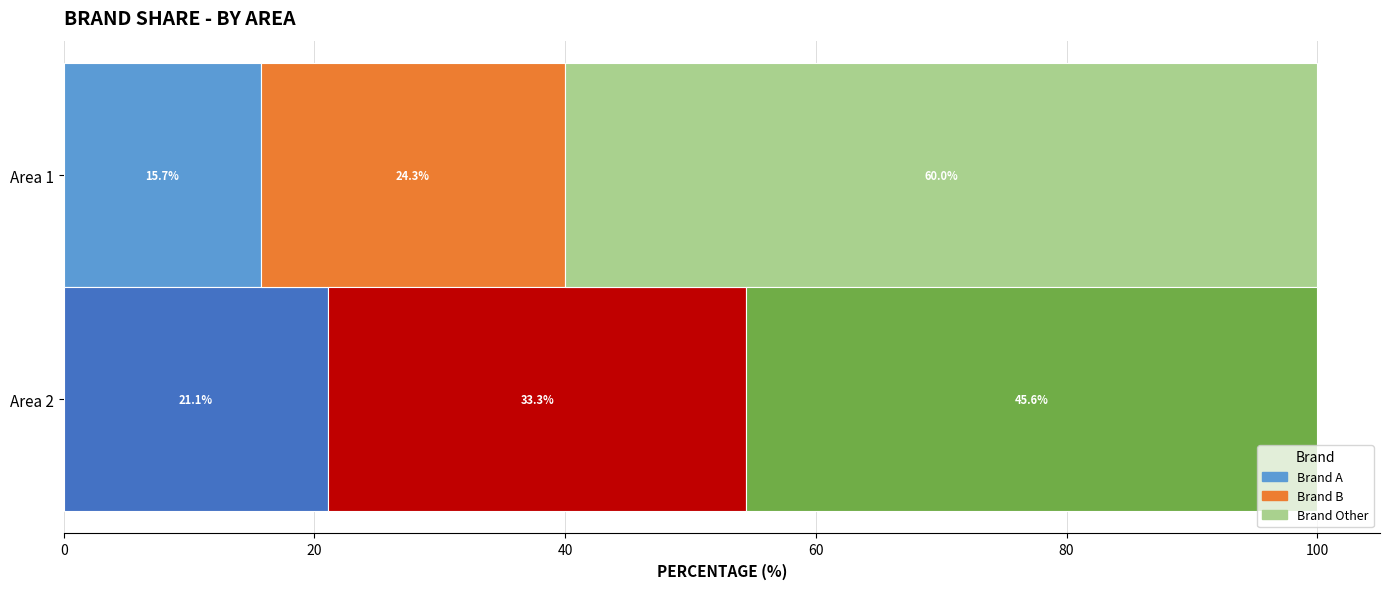

What is the label of the 2nd bar from the left?

B